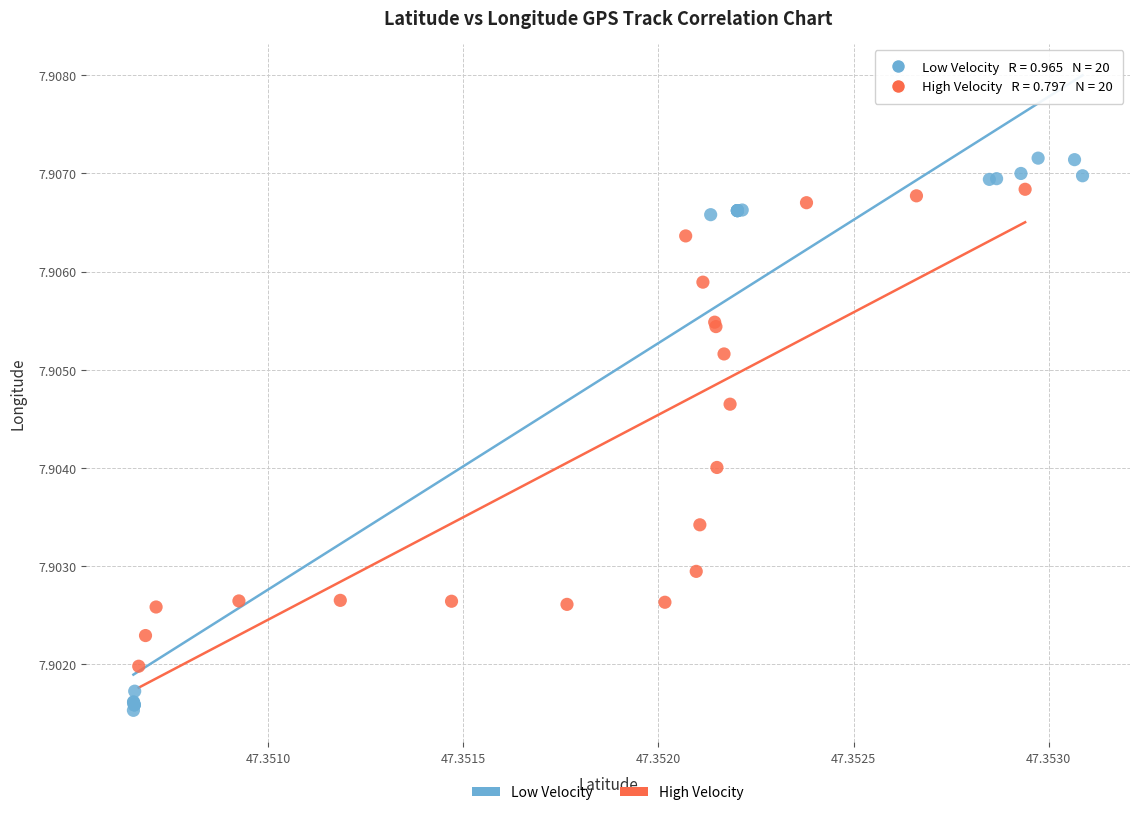

Which series contains the highest Y value?

Low Velocity